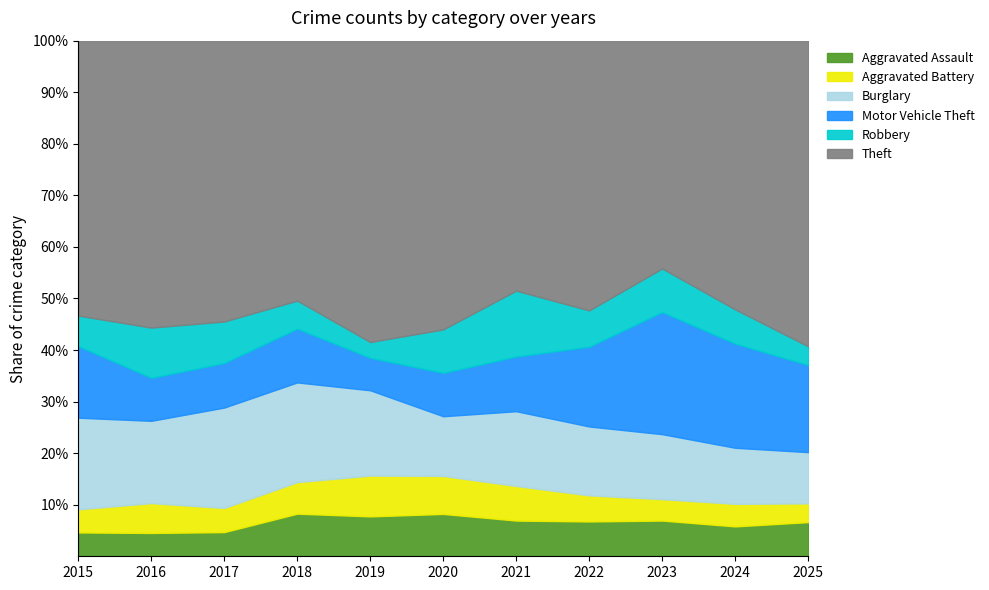

At how many categories does at least one series exceed 266?

8